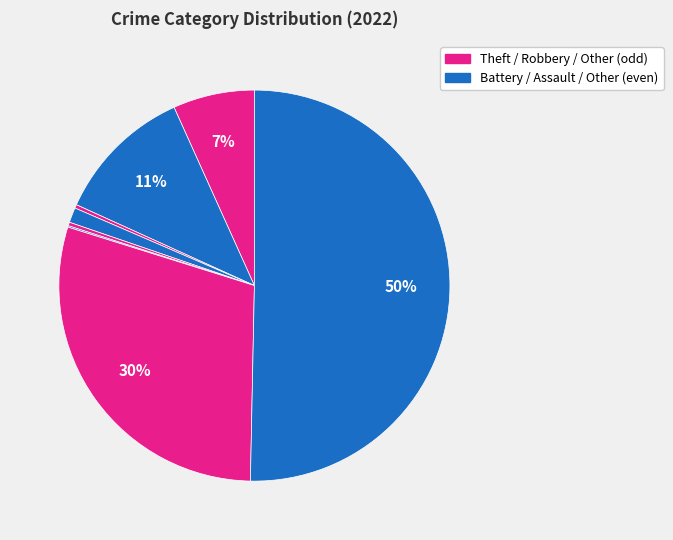

Rank the categories by value from lowest to highest.

Motor Vehicle Theft, Arson, Homicide, Criminal Sexual Assault, Aggravated Assault, Aggravated Battery, Robbery, Theft